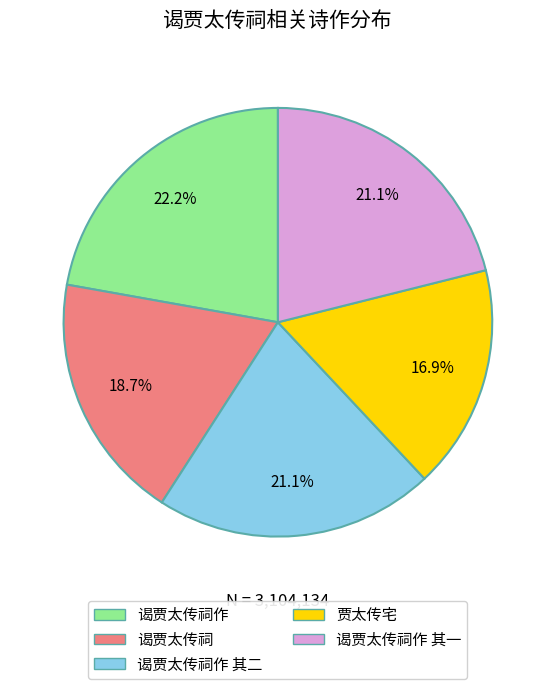

How many slices are in this pie chart?

5